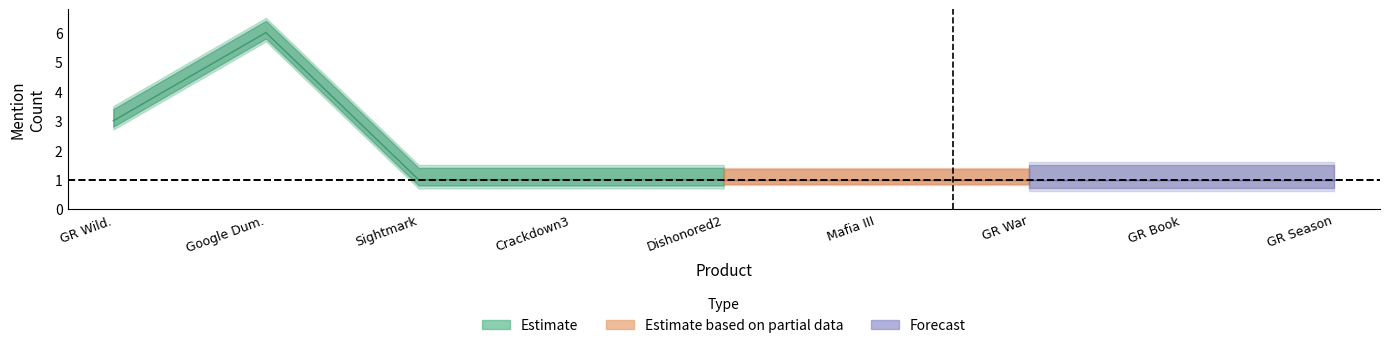

What is the label of the 8th point from the right?

Google For Dummies